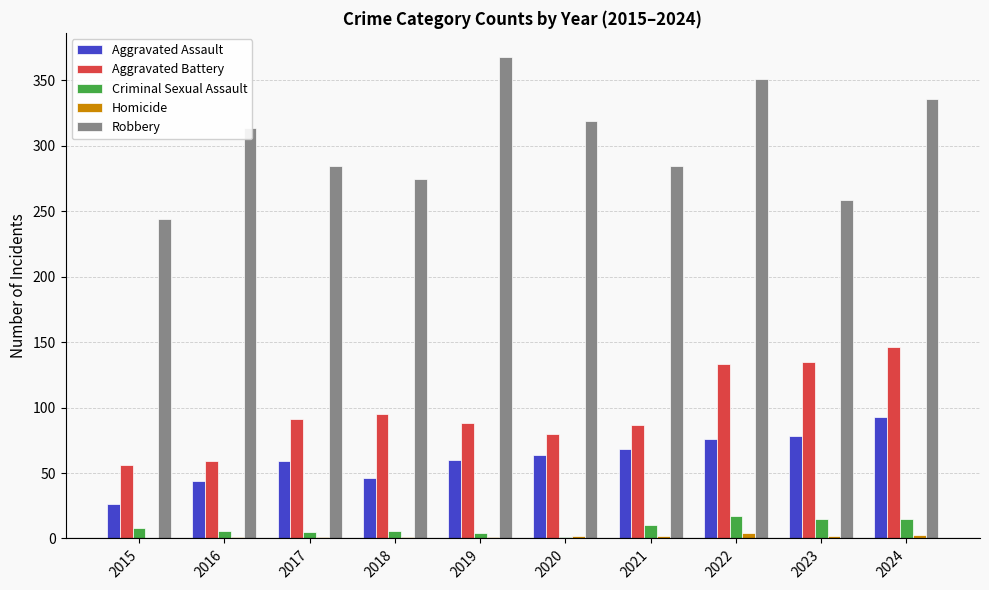

Between 2020 and 2021, which series saw the biggest shift?

Robbery